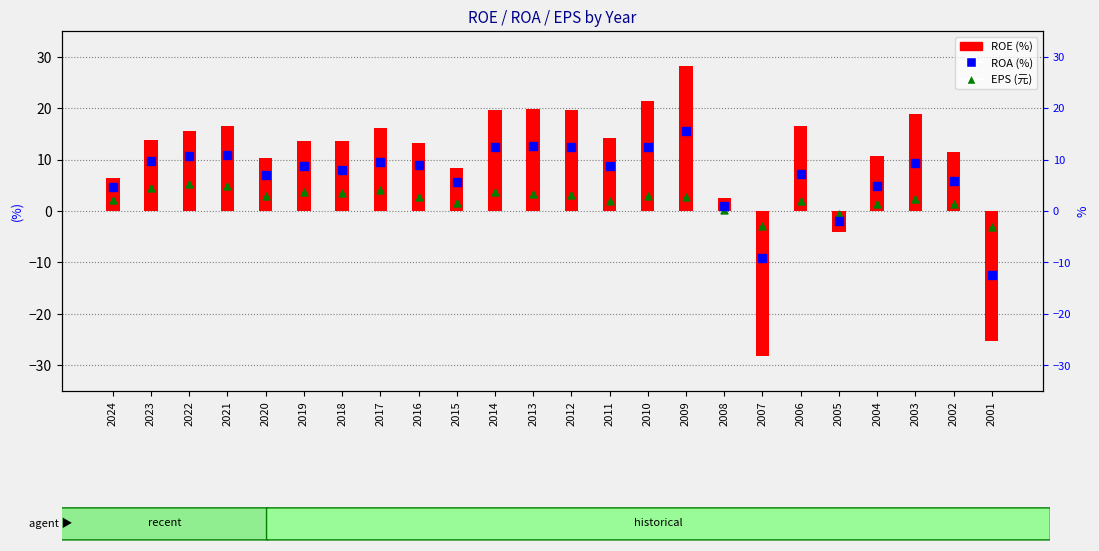

What is the total value across all series at 2017?

29.8